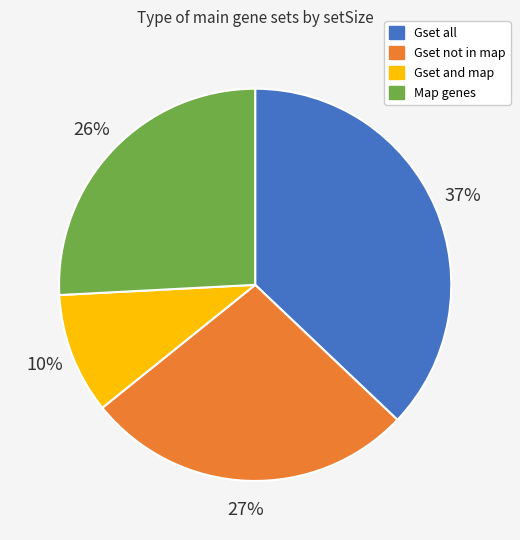

How many segments does this pie chart have?

4